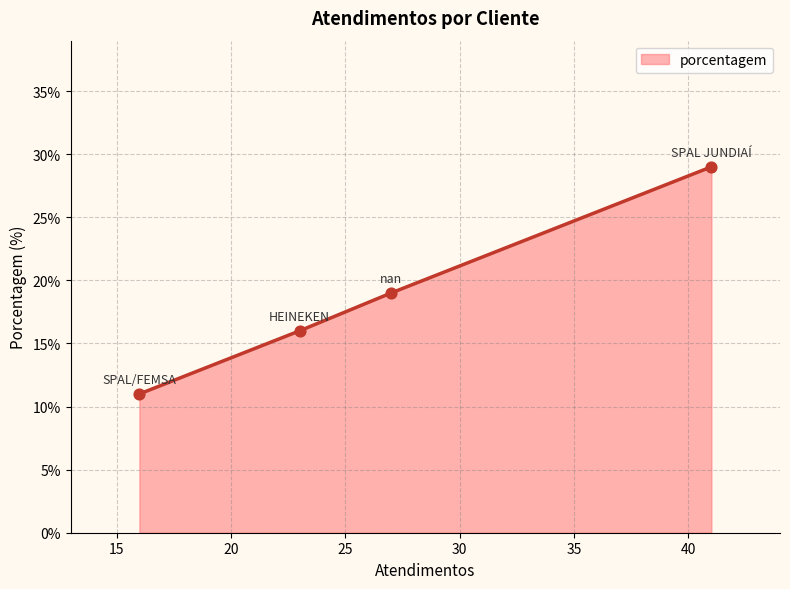

True or false: the data has more than 2 interior local peaks.

False